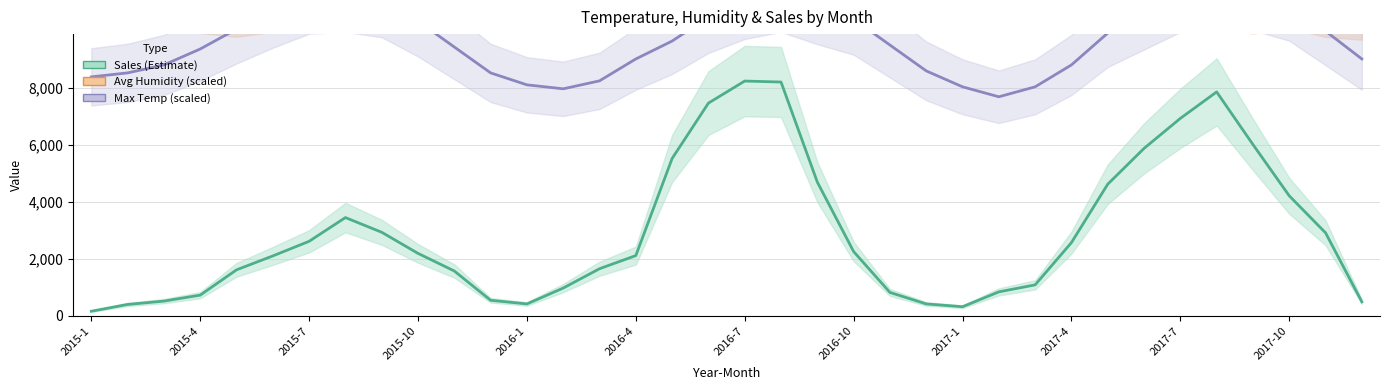

Is this an area chart (filled region under the line)?

No